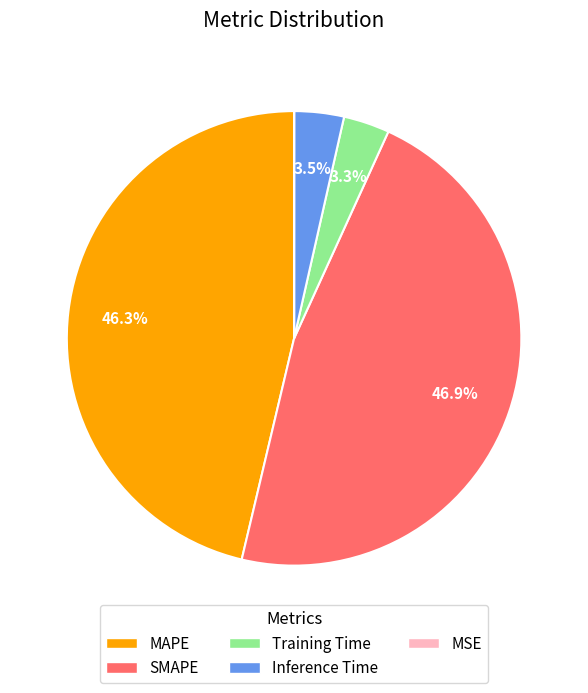

Which slice is the largest?

SMAPE